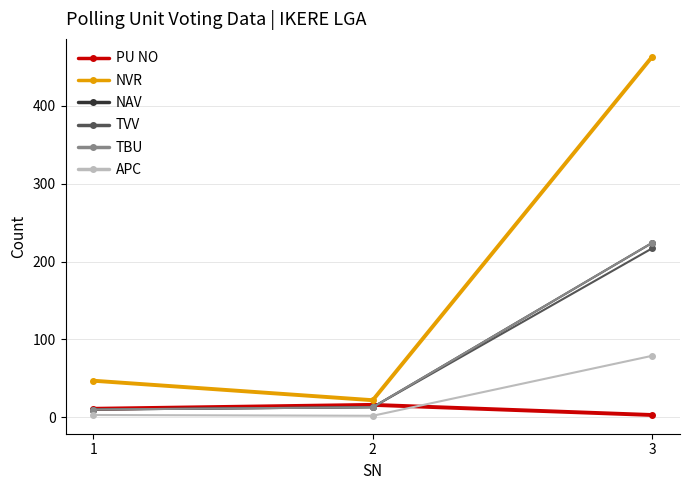

What is the difference between the TBU values at 2 and 1?

3